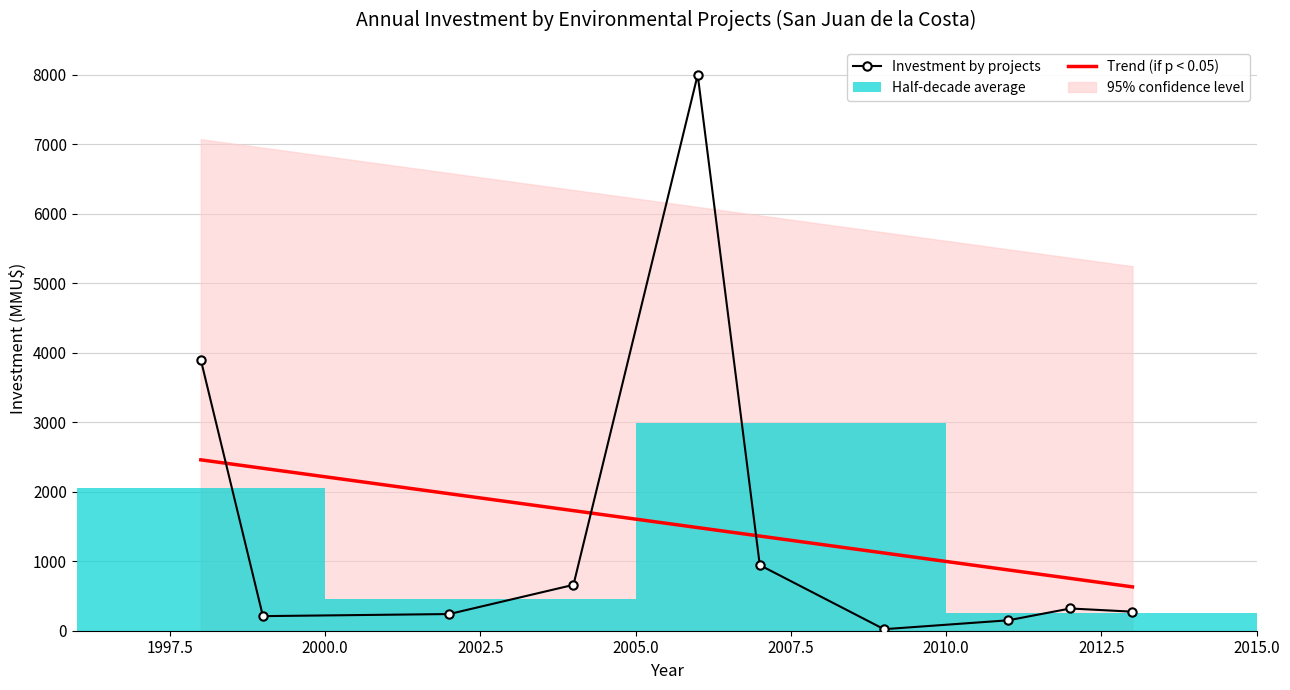

Which series ends up on top after the final intersection of Trend (if p < 0.05) and Investment by projects?

Trend (if p < 0.05)